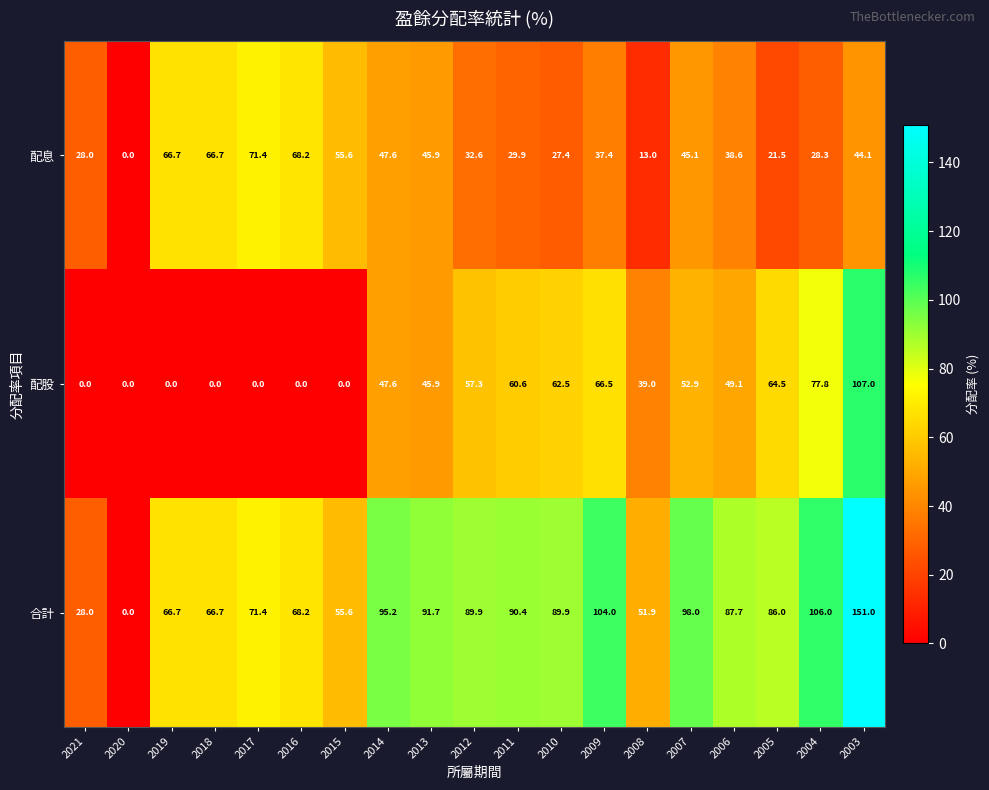

Where does the 配股 series first go above 47?

2014